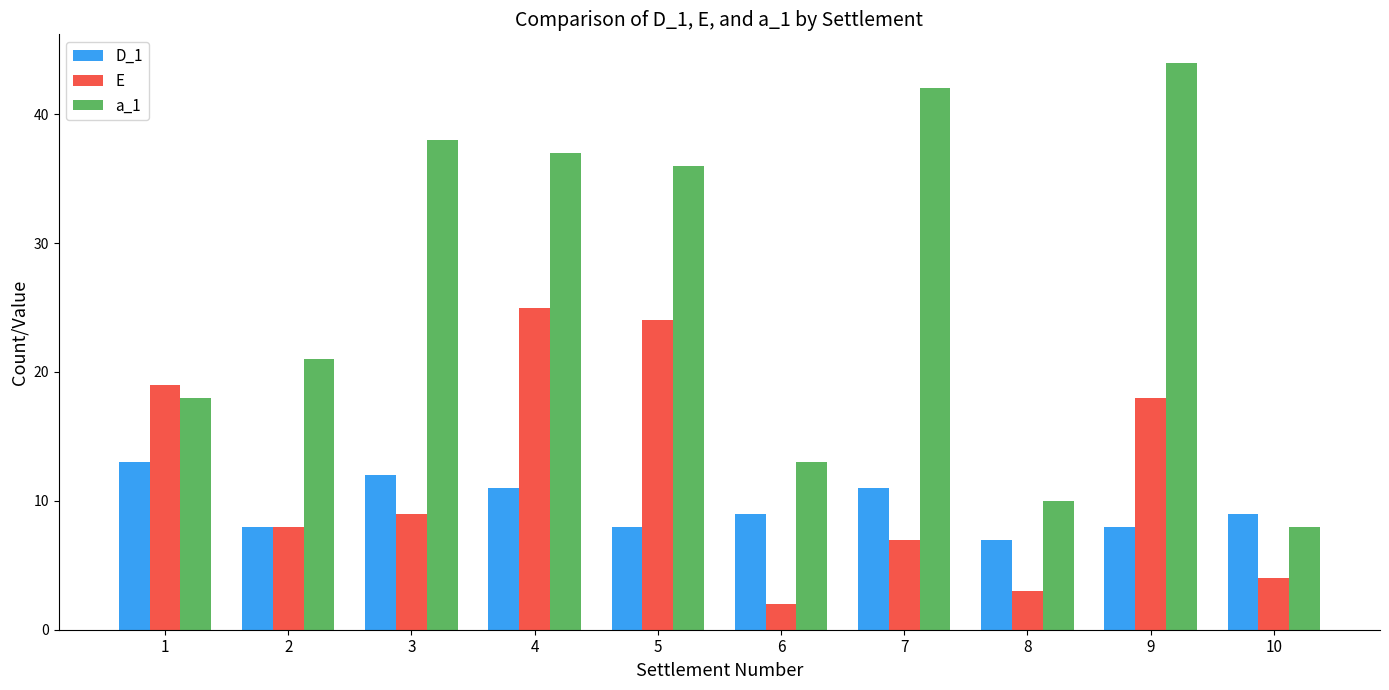

What is the total value across all series at 1?

50